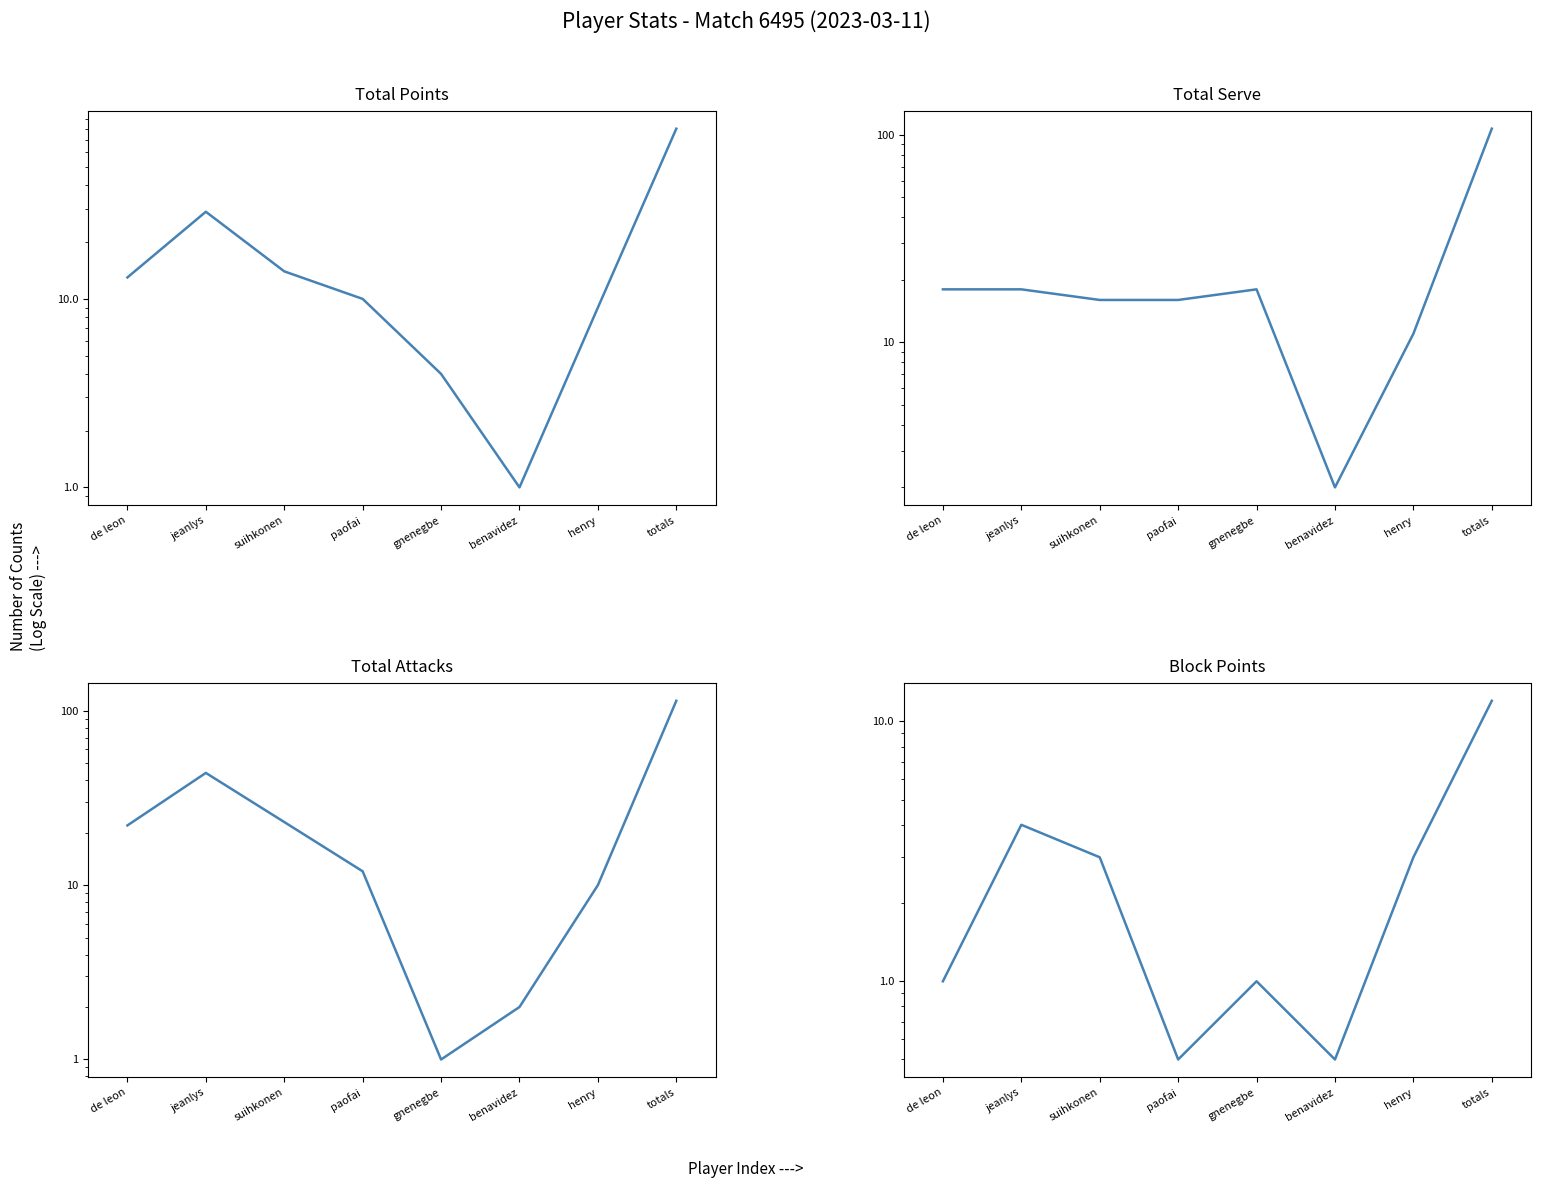

At which category does Total Serve reach its first local peak?

gnenegbe